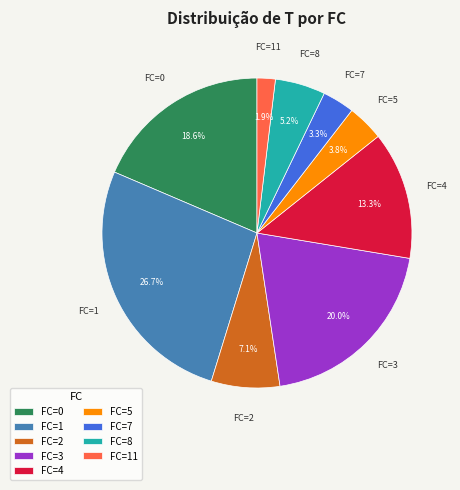

What percentage is NOT represented by FC=2?

92.9%